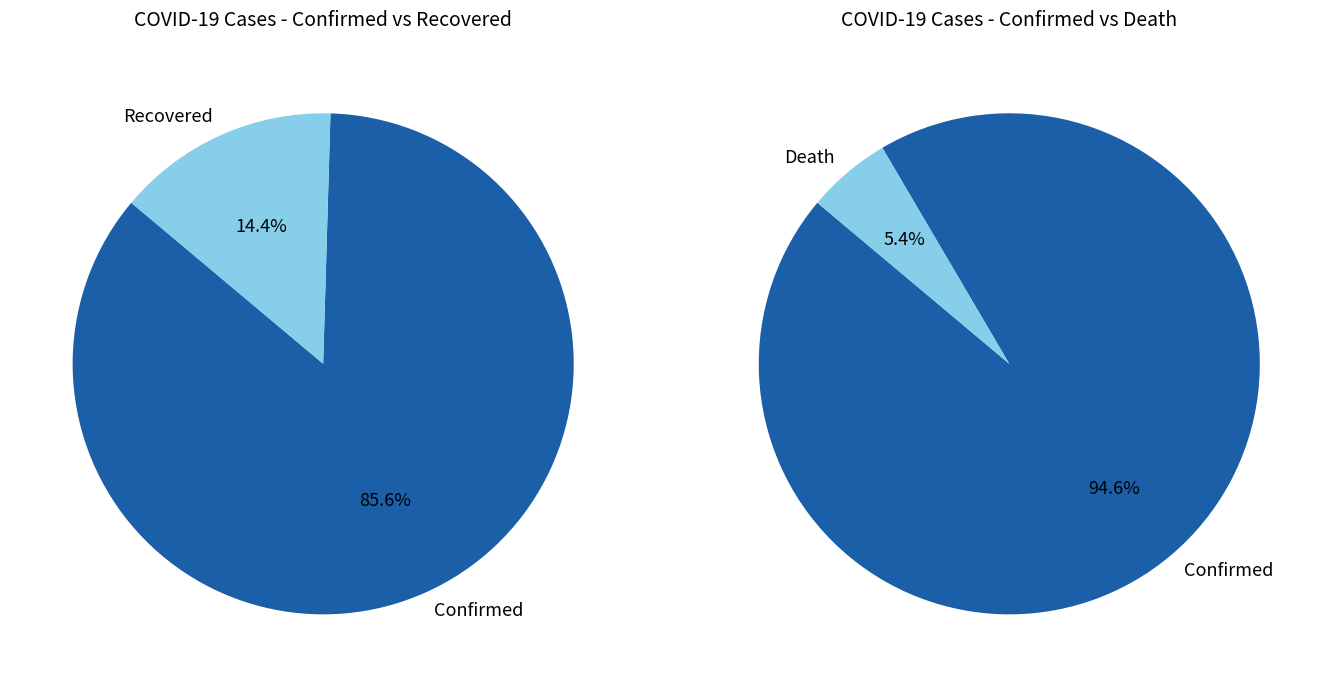

Does 2 represent more than half of the total?

No